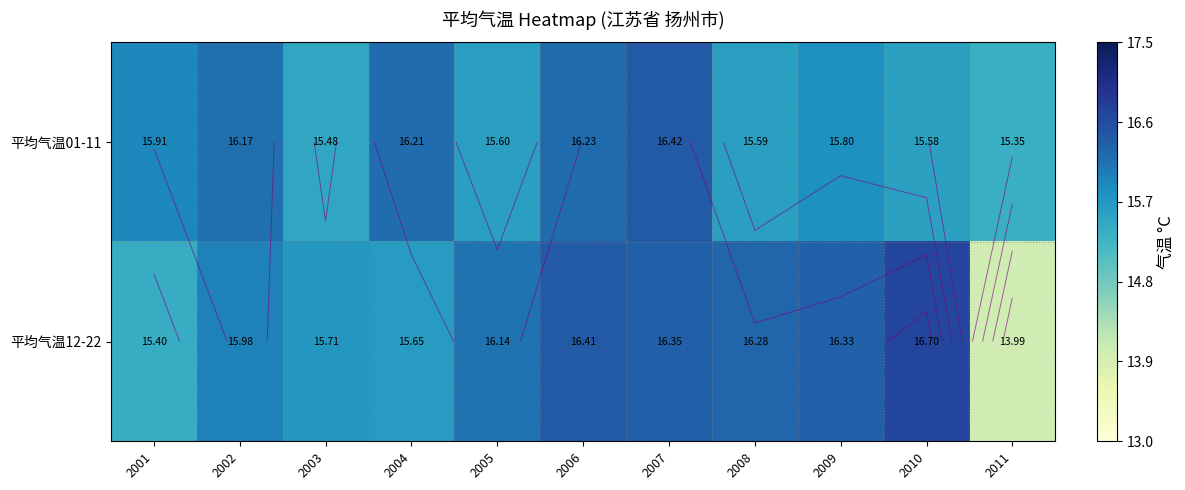

What is the approximate value of 平均气温01-11 at 2010?

15.6